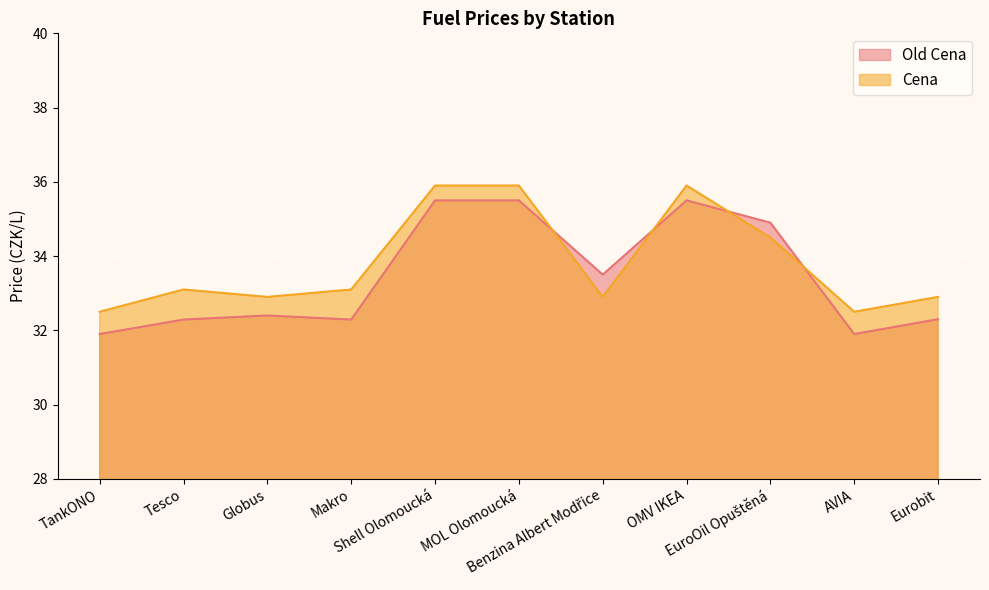

What is the total value across all series at OMV IKEA?

71.4